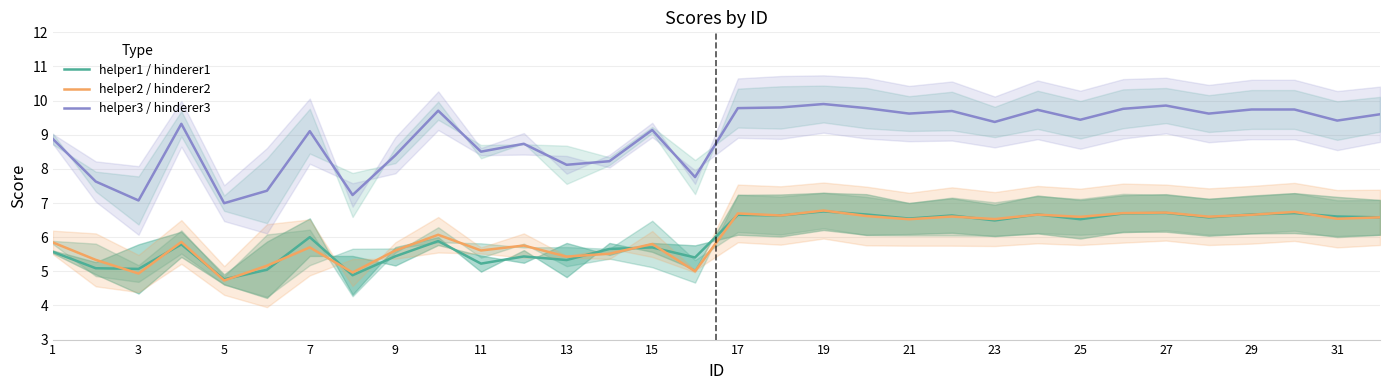

Read the helper2 / hinderer2 value at 19.

6.8